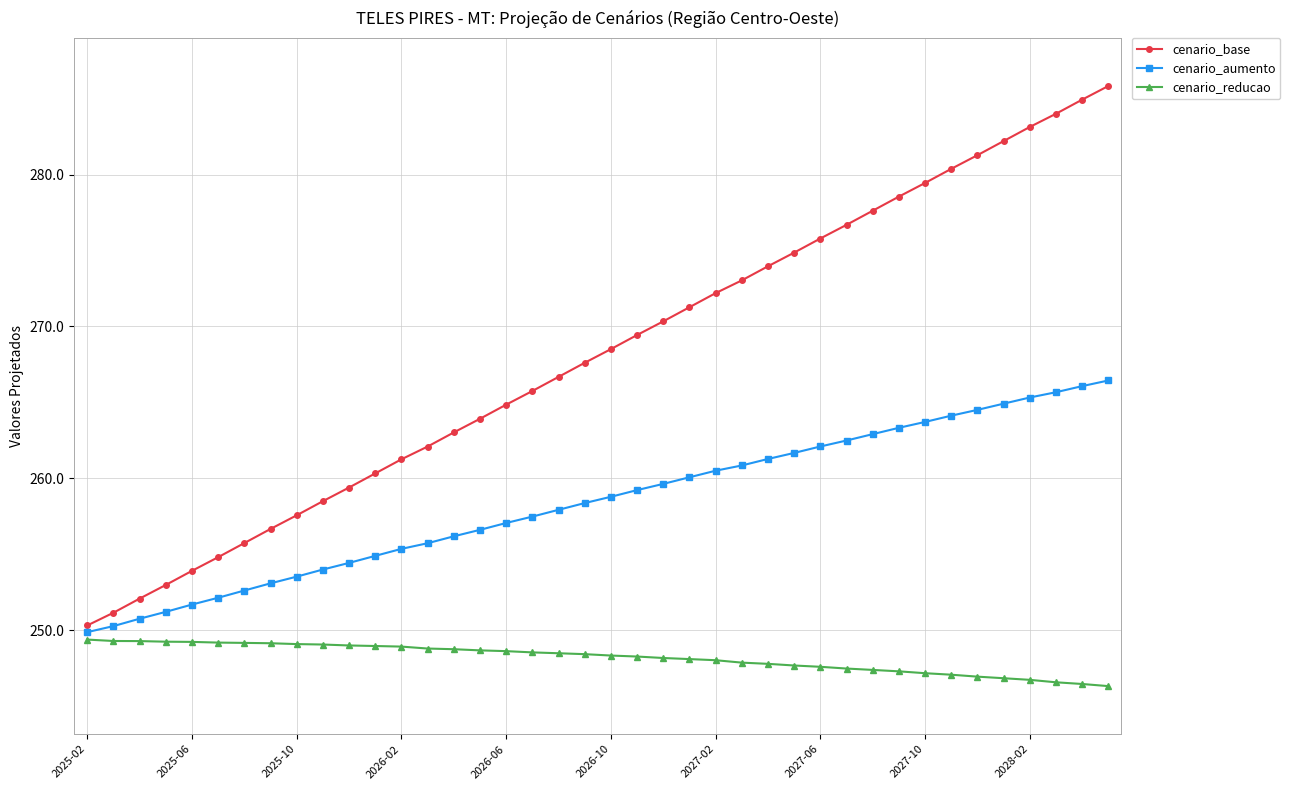

Which series has the largest total across all categories?

cenario_base